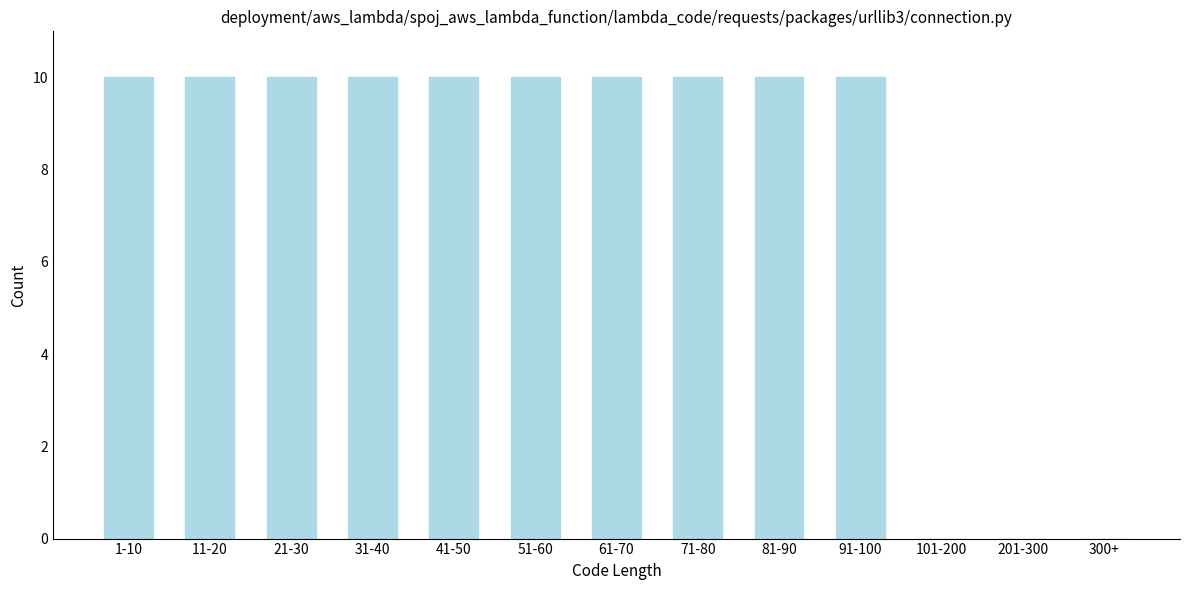

Reading right to left, list all the values displayed in this chart.

300+=0	201-300=0	101-200=0	91-100=10	81-90=10	71-80=10	61-70=10	51-60=10	41-50=10	31-40=10	21-30=10	11-20=10	1-10=10